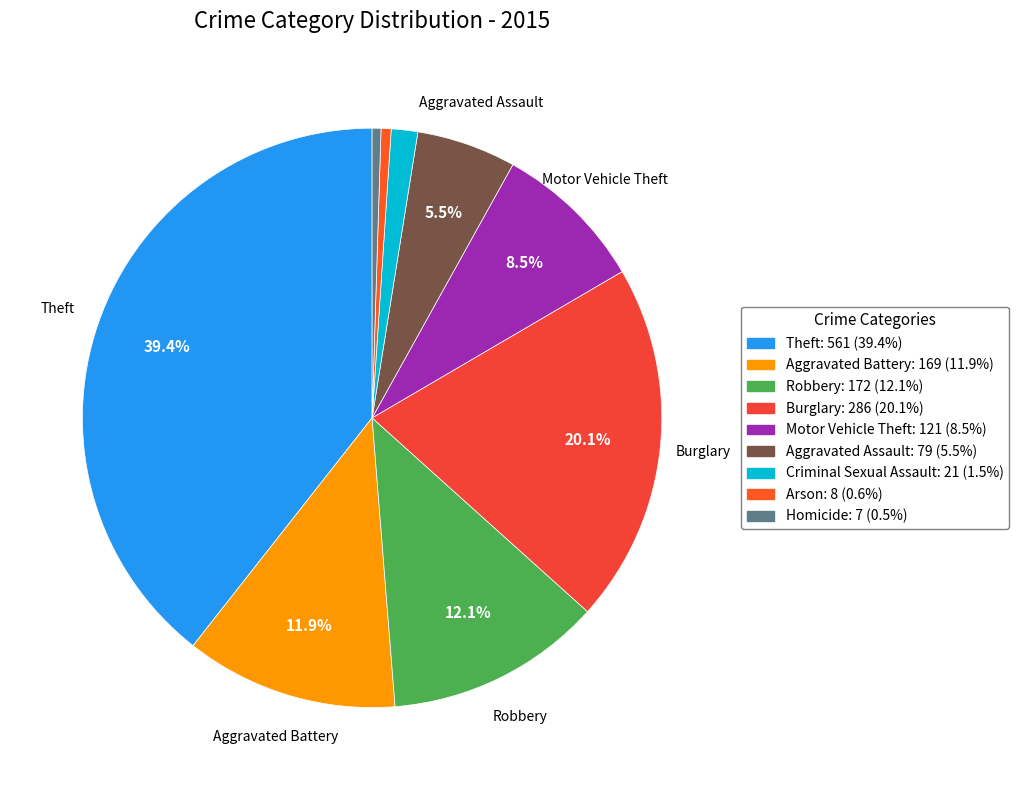

How many segments does this pie chart have?

9